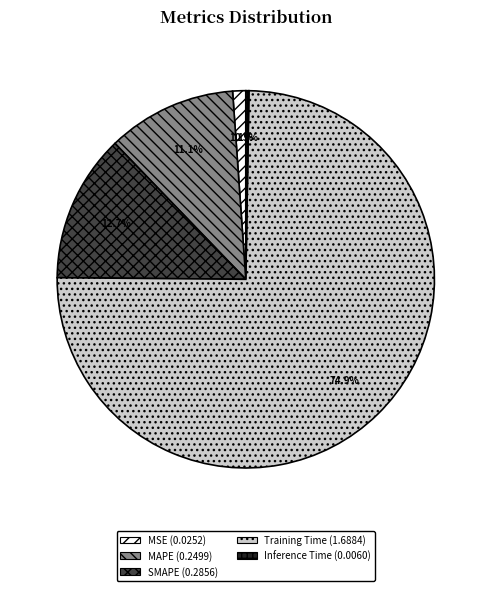

Does Training Time account for over 50% of the chart?

Yes